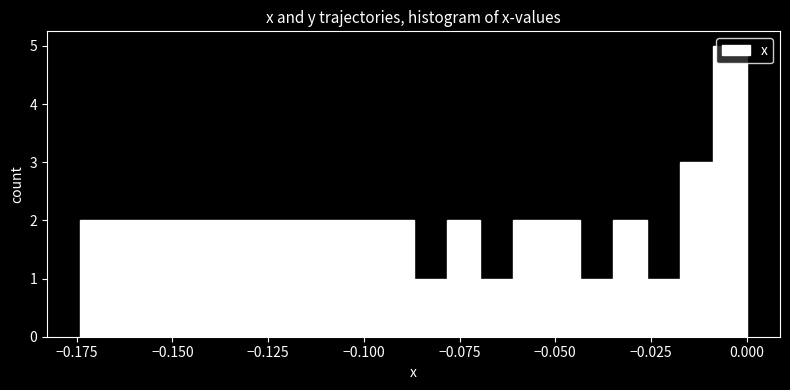

Read against the x-axis, roughly where is the centre of the tallest bar?

-0.005